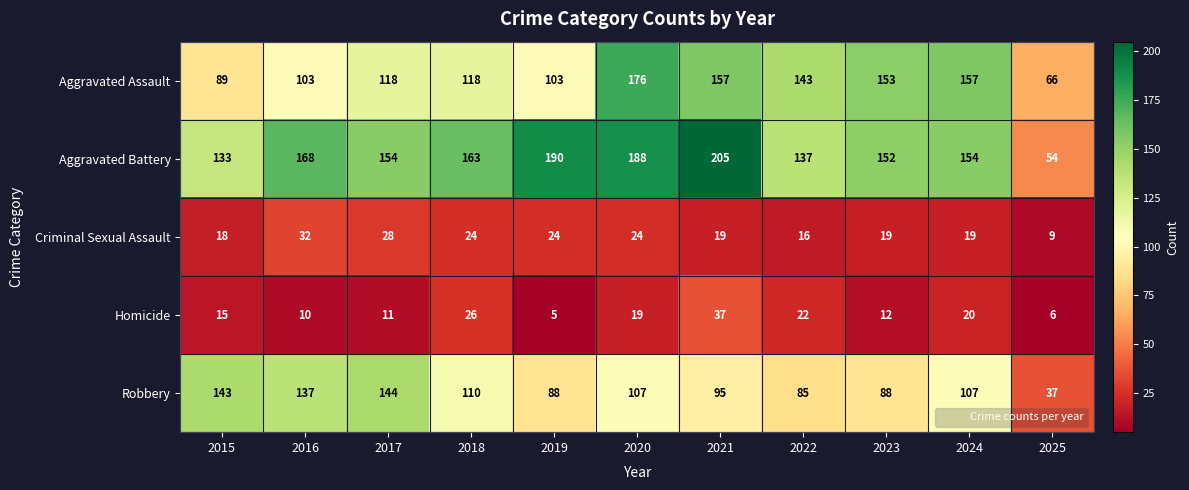

Rank the series by their maximum value, from highest to lowest.

Aggravated Battery, Aggravated Assault, Robbery, Homicide, Criminal Sexual Assault